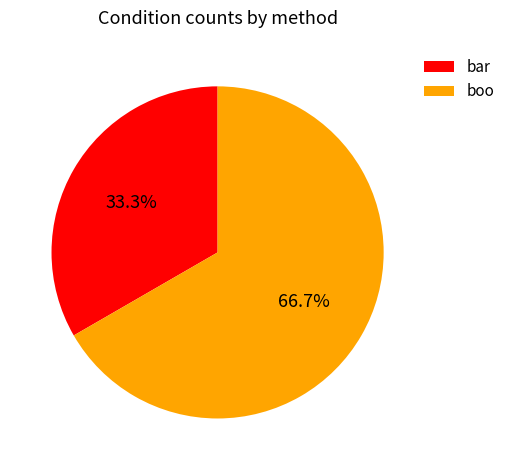

Count the number of slices in the pie.

2